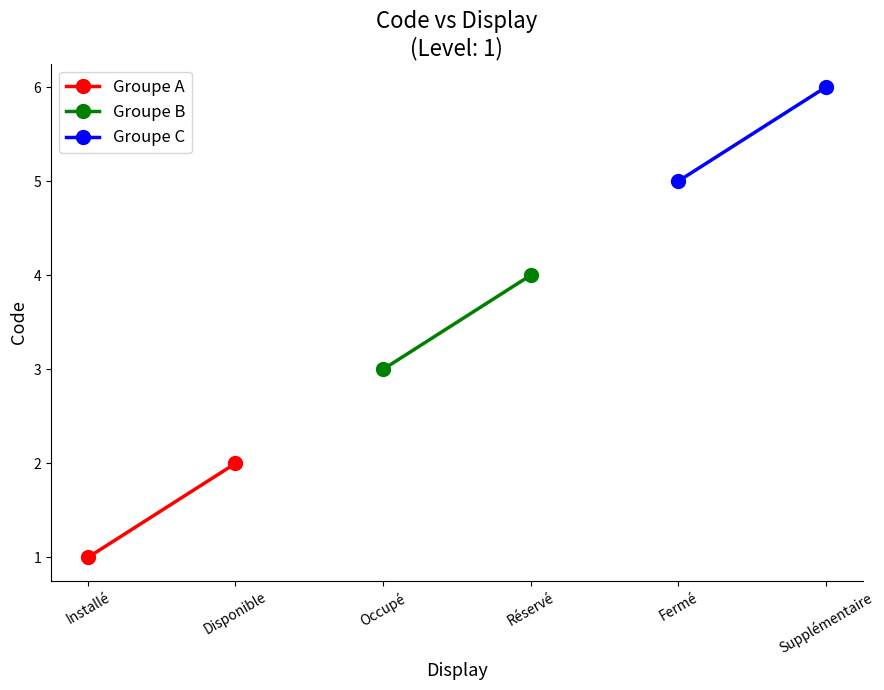

What is the difference between the Groupe A values at Installé and Disponible?

1